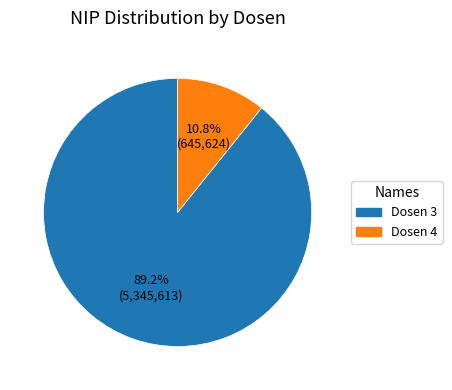

Rank the categories by value from highest to lowest.

Dosen 3, Dosen 4